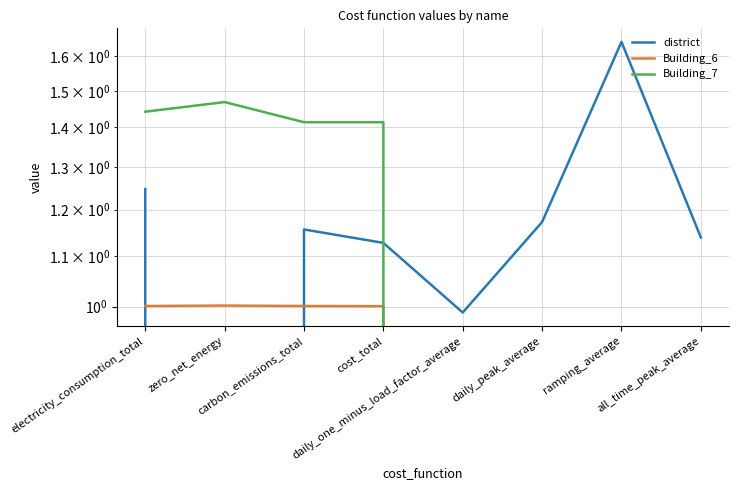

At which category does the chart reach its peak across all series?

ramping_average